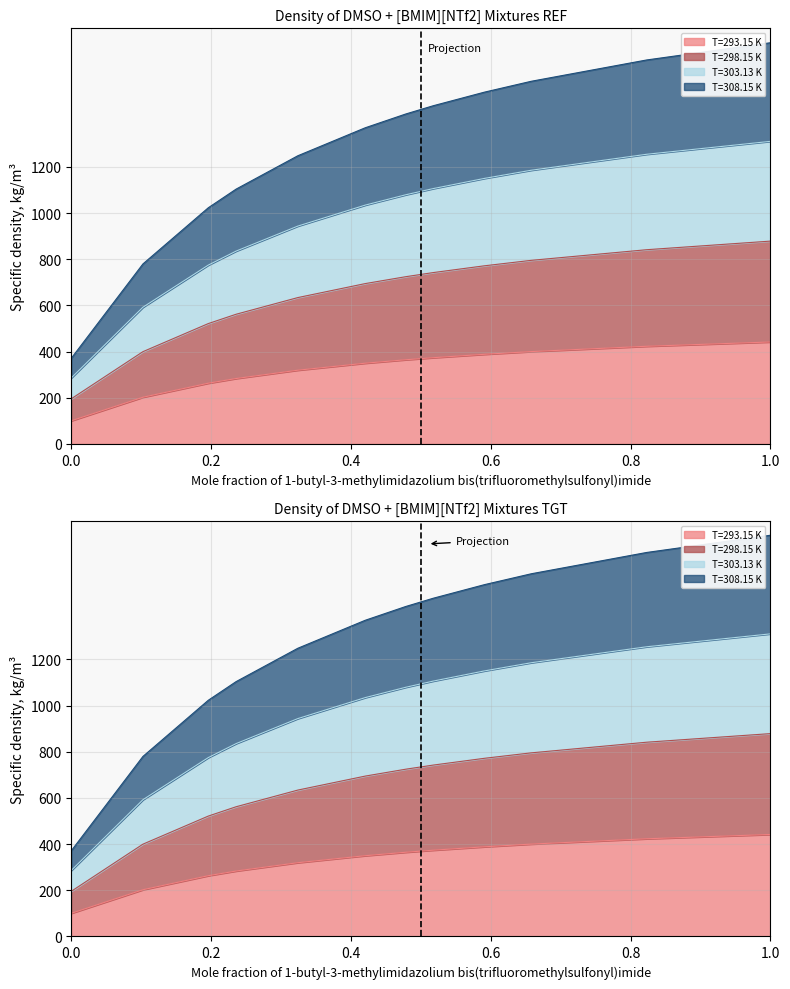

At how many categories does at least one series exceed 1354?

7